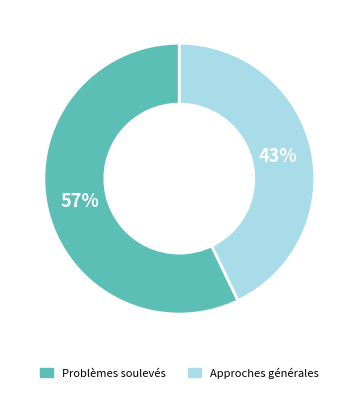

Is it true that Problèmes soulevés is 57% of the pie?

True